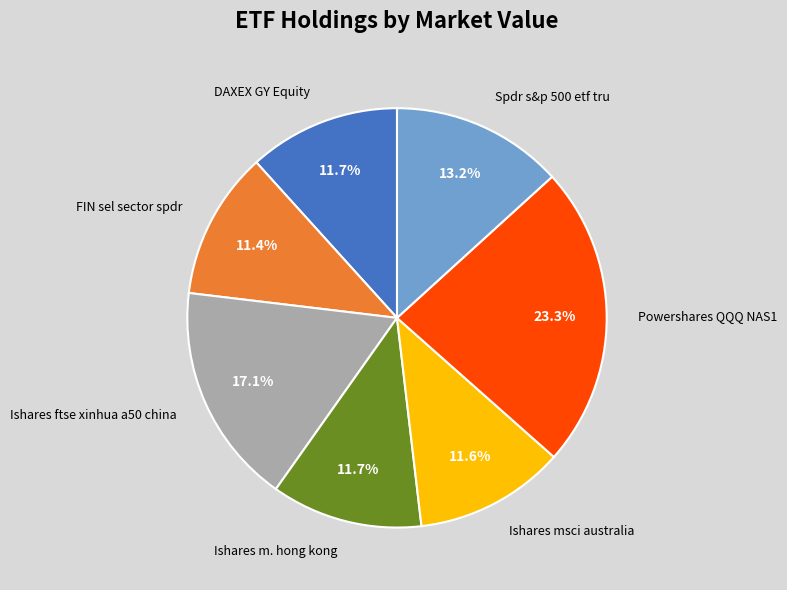

How many segments does this pie chart have?

7